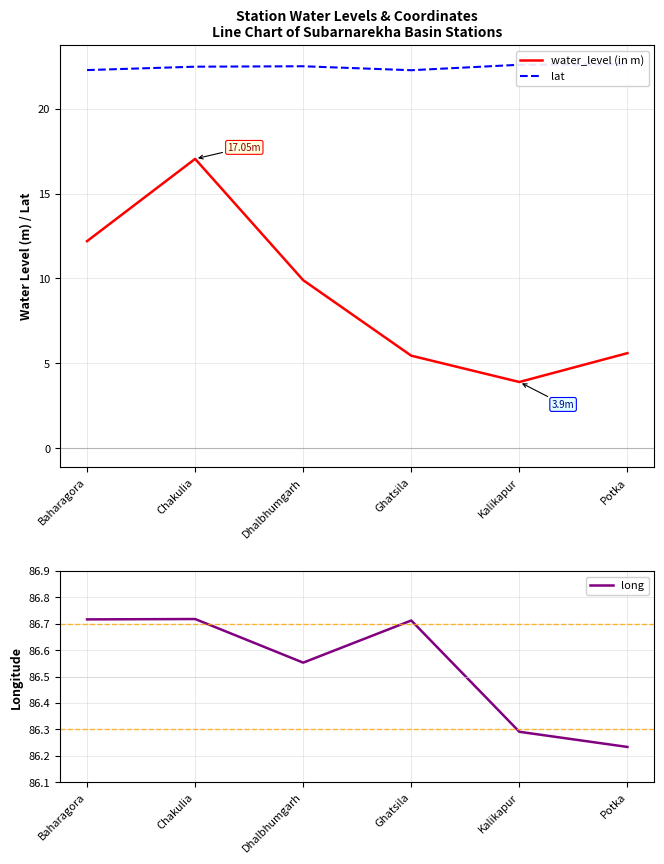

What is the average value of the water_level (in m) series?

9.0